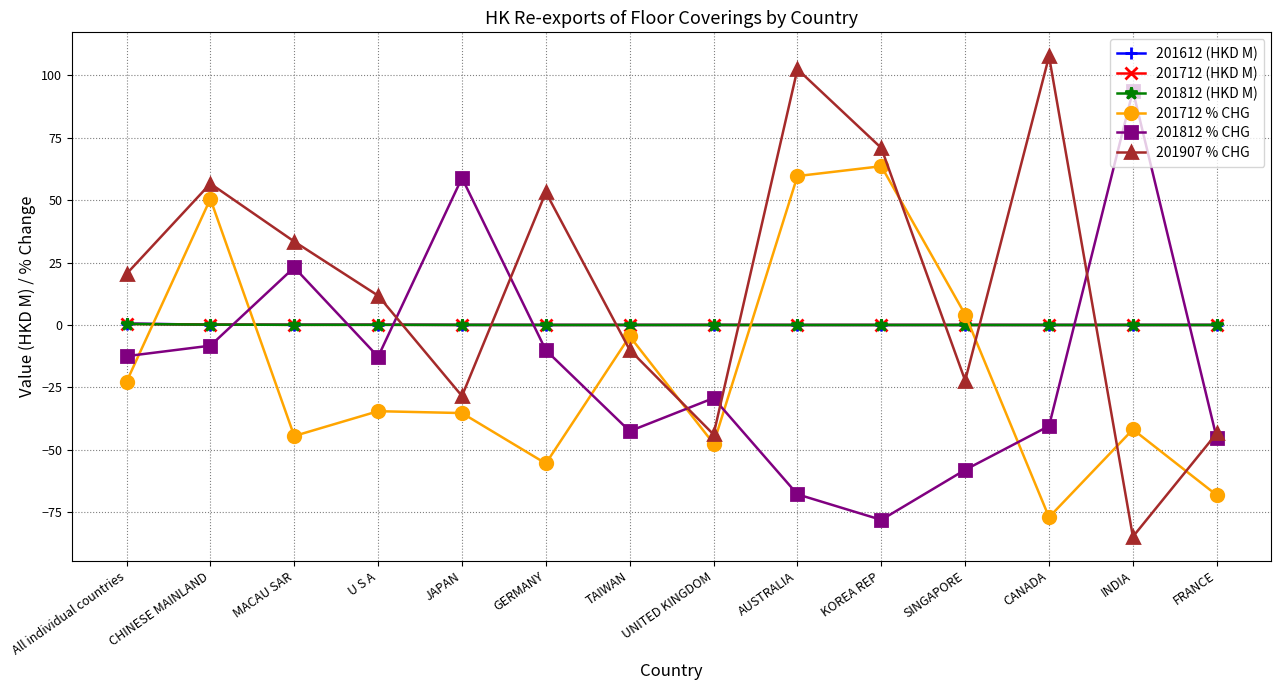

What is the value of the 201612 (HKD M) point at the 2nd from the left?

0.1